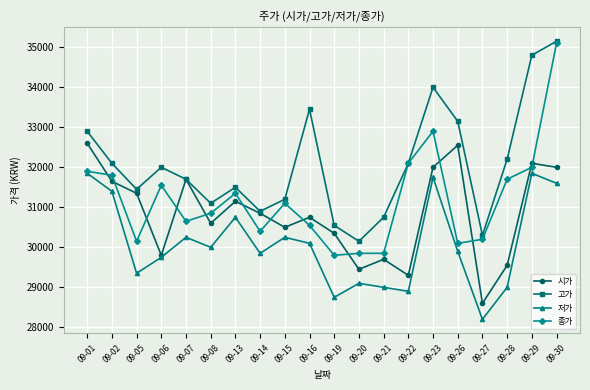

Rank the series by their average value, from lowest to highest.

저가, 시가, 종가, 고가